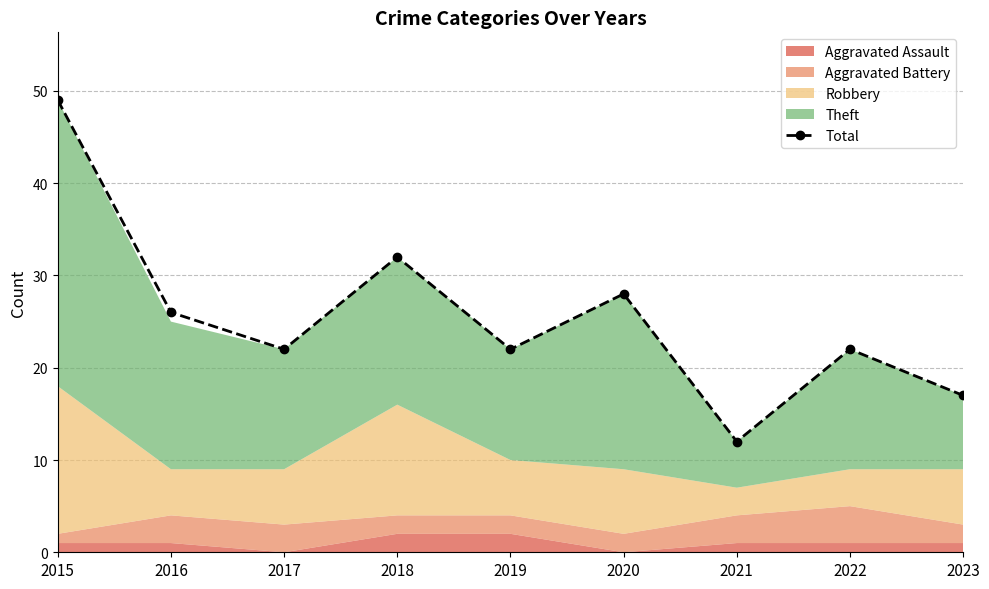

How many values exceed 22?

4